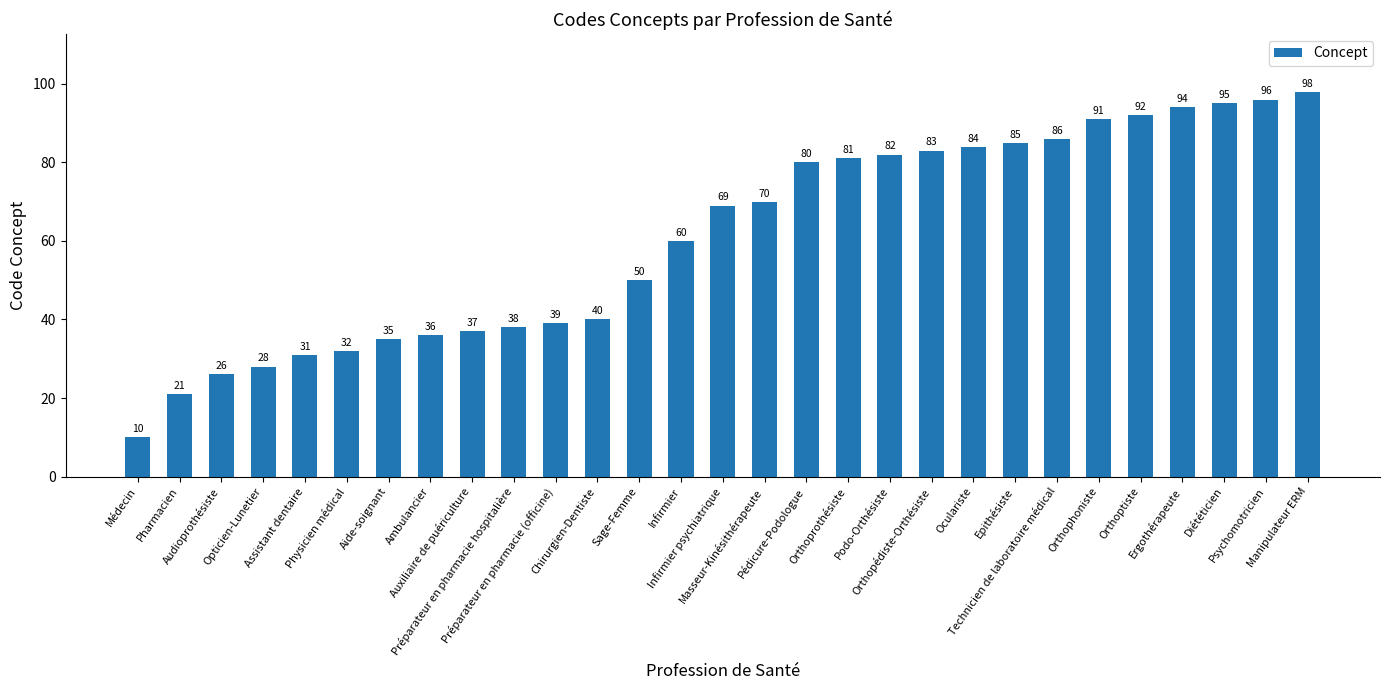

List the labels in order of value, smallest first.

Médecin, Pharmacien, Audioprothésiste, Opticien-Lunetier, Assistant dentaire, Physicien médical, Aide-soignant, Ambulancier, Auxiliaire de puériculture, Préparateur en pharmacie hospitalière, Préparateur en pharmacie (officine), Chirurgien-Dentiste, Sage-Femme, Infirmier, Infirmier psychiatrique, Masseur-Kinésithérapeute, Pédicure-Podologue, Orthoprothésiste, Podo-Orthésiste, Orthopédiste-Orthésiste, Oculariste, Epithésiste, Technicien de laboratoire médical, Orthophoniste, Orthoptiste, Ergothérapeute, Diététicien, Psychomotricien, Manipulateur ERM